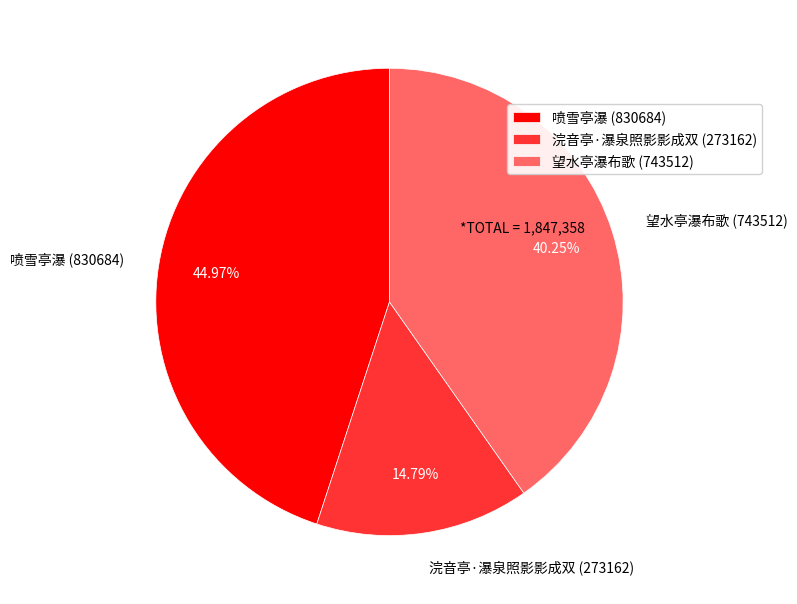

How many slices are in this pie chart?

3